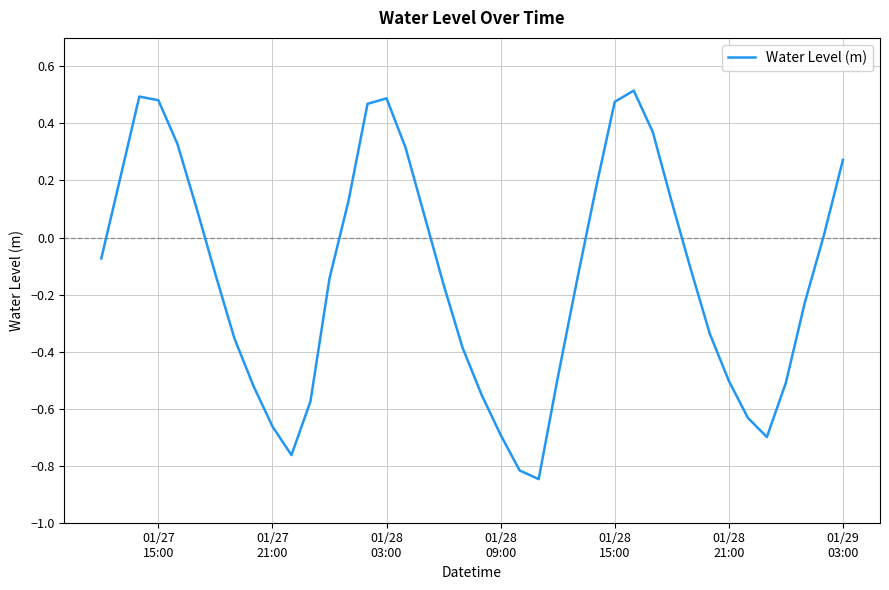

True or false: the data has more than 1 interior local peaks.

True